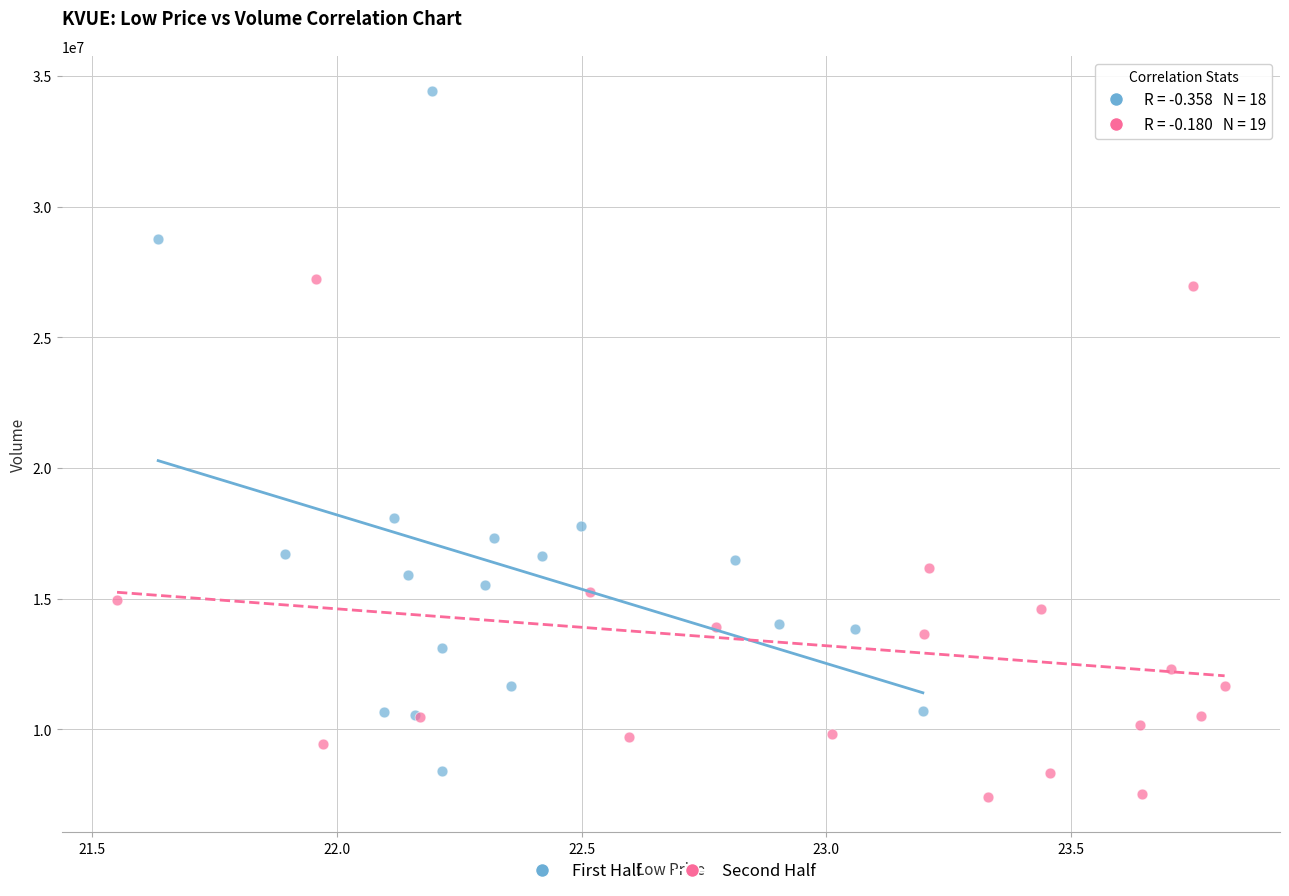

Which series has the largest Y range (max minus min)?

First Half